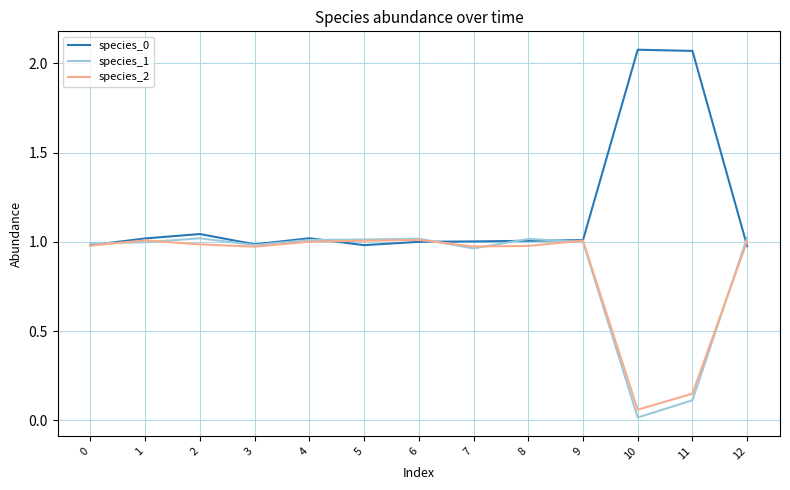

At how many categories does at least one series exceed 0?

13